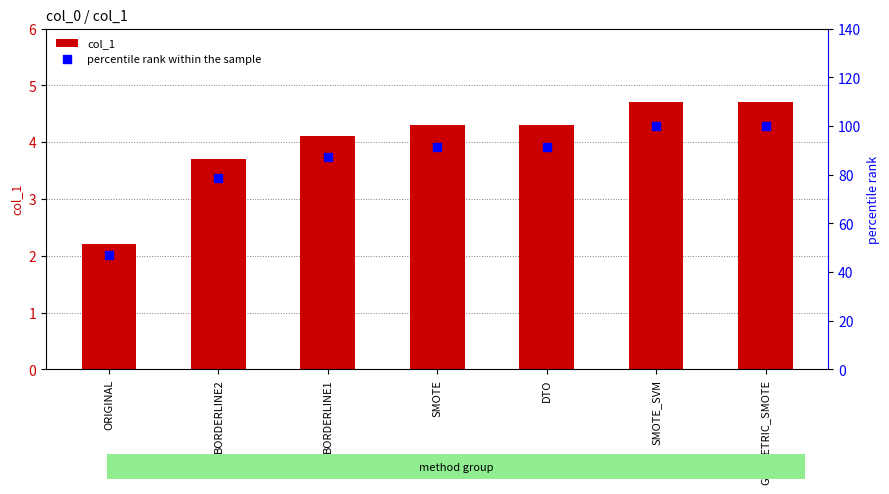

Which series has the largest Y range (max minus min)?

percentile rank within the sample